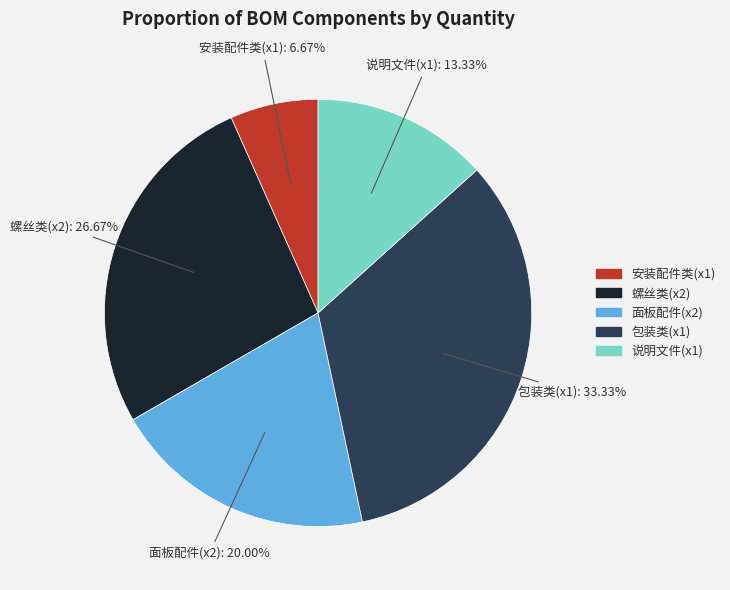

Is there a majority slice in this chart?

No